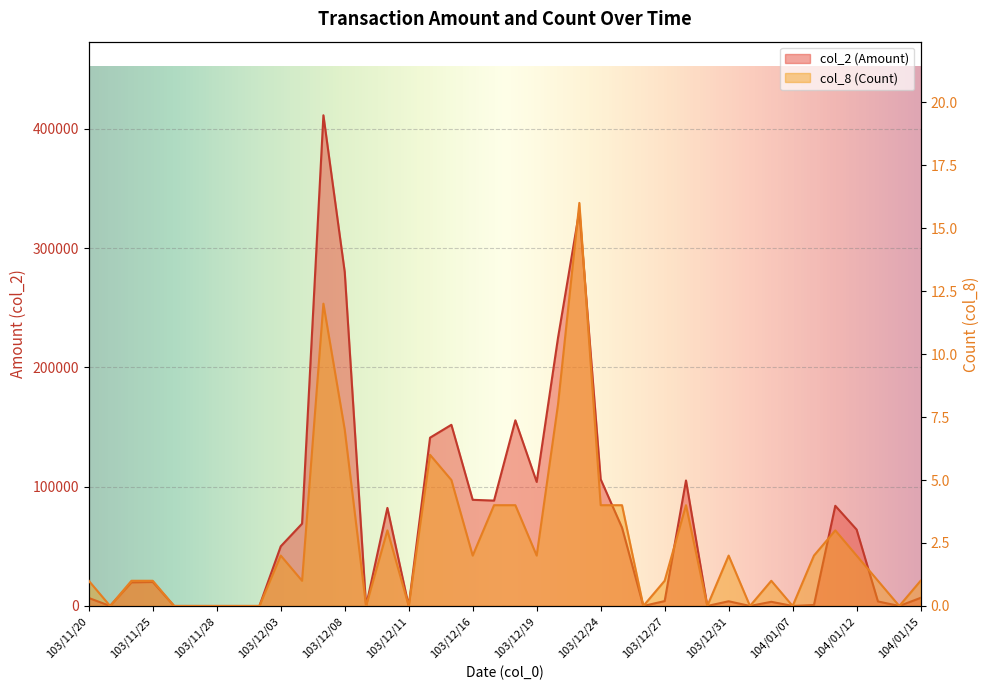

True or false: col_2 (Amount) has a value of 28353 at 103/11/25.

False